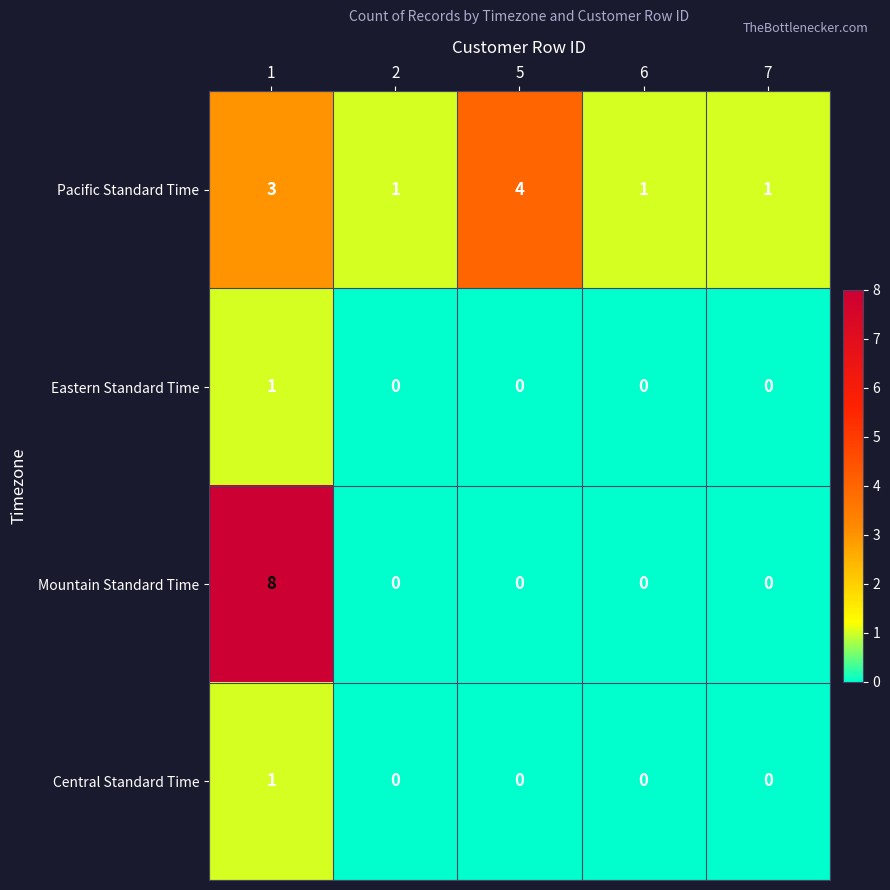

Reading left to right, extract all data points from this chart.

Pacific Standard Time: 1=3	2=1	5=4	6=1	7=1
Eastern Standard Time: 1=1	2=0	5=0	6=0	7=0
Mountain Standard Time: 1=8	2=0	5=0	6=0	7=0
Central Standard Time: 1=1	2=0	5=0	6=0	7=0